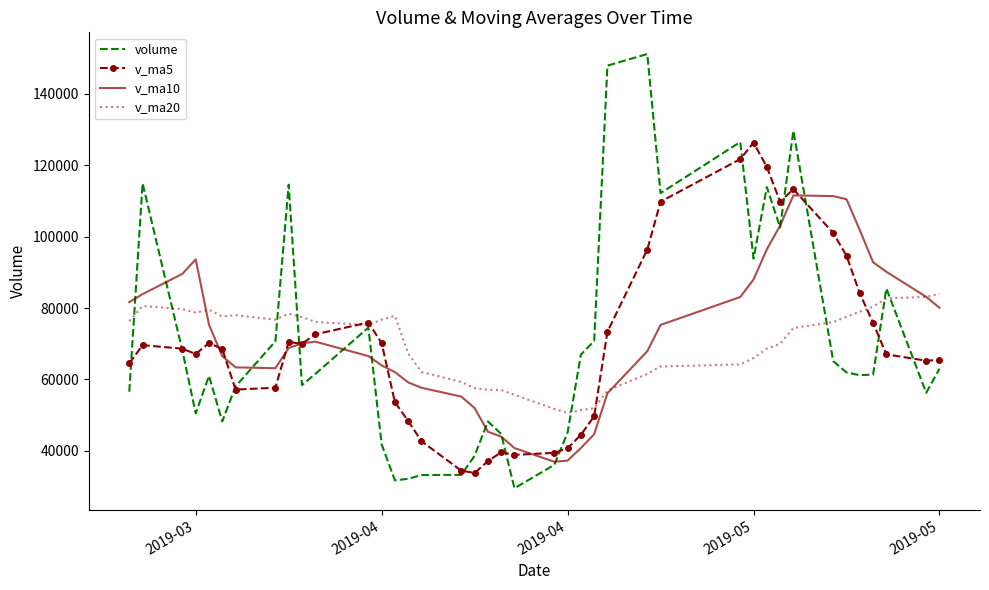

Rank the series by their maximum value, from highest to lowest.

volume, v_ma5, v_ma10, v_ma20